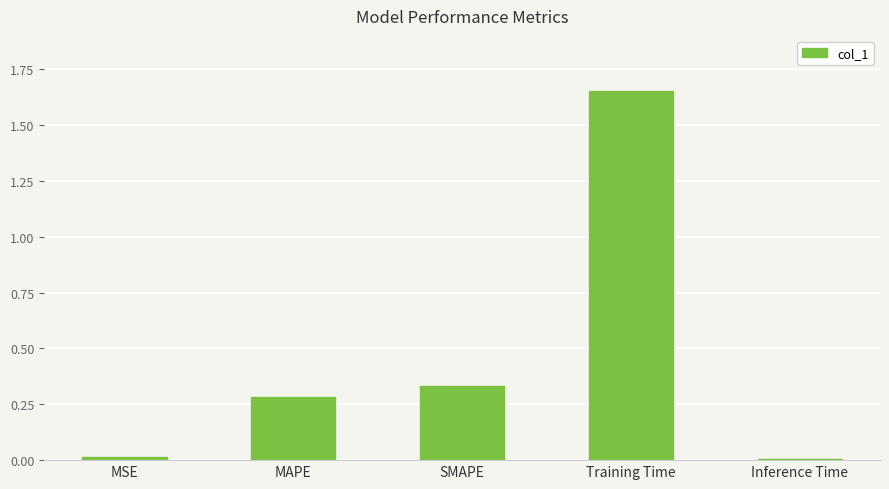

What is the label of the 4th bar from the left?

Training Time